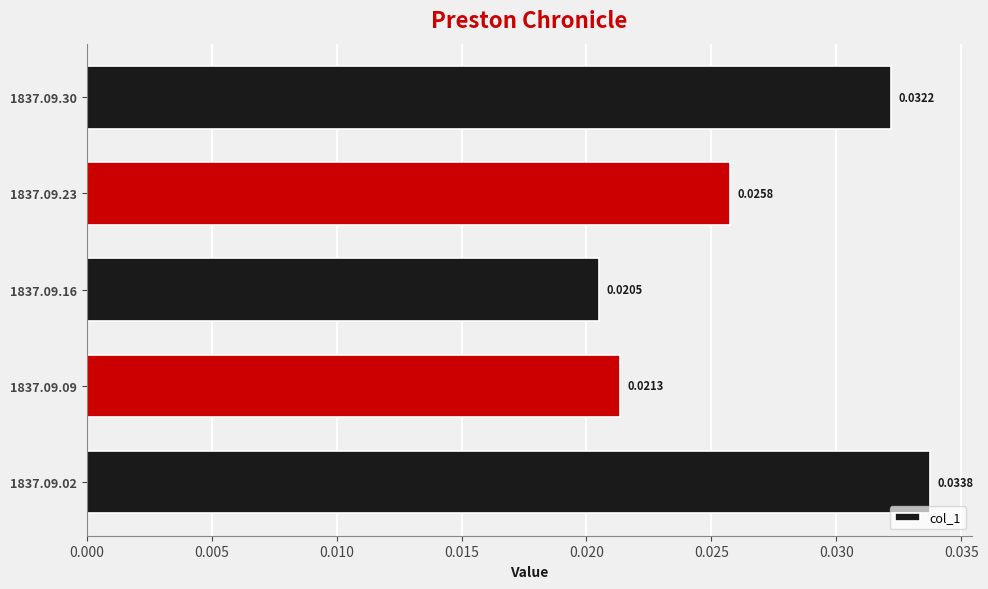

List the labels in order of value, largest first.

1837.09.02, 1837.09.30, 1837.09.23, 1837.09.09, 1837.09.16